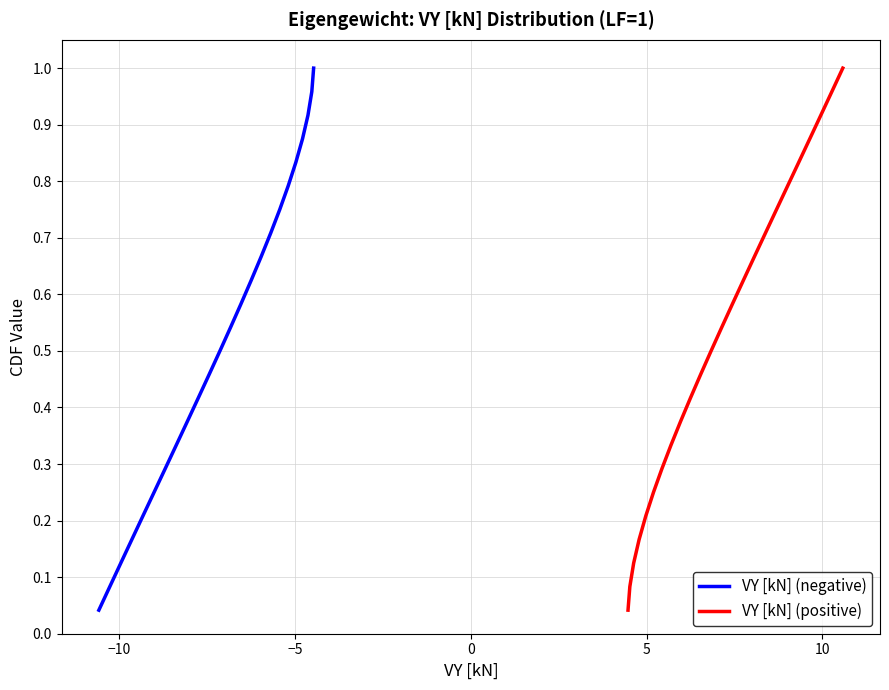

How many categories are shown in the chart?

24